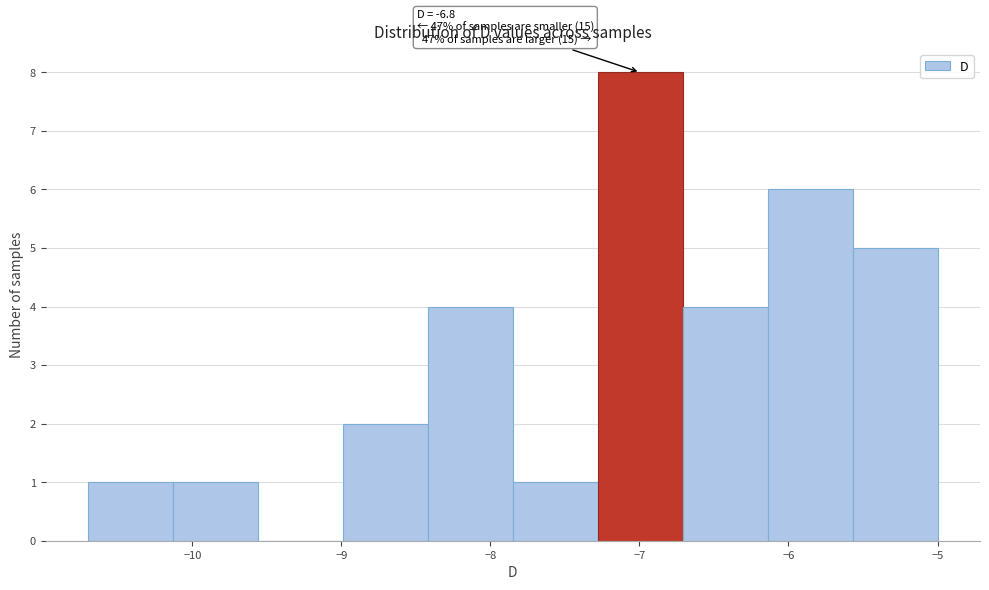

Over which range of the x-axis is the bar tallest?

-7.28 to -6.71